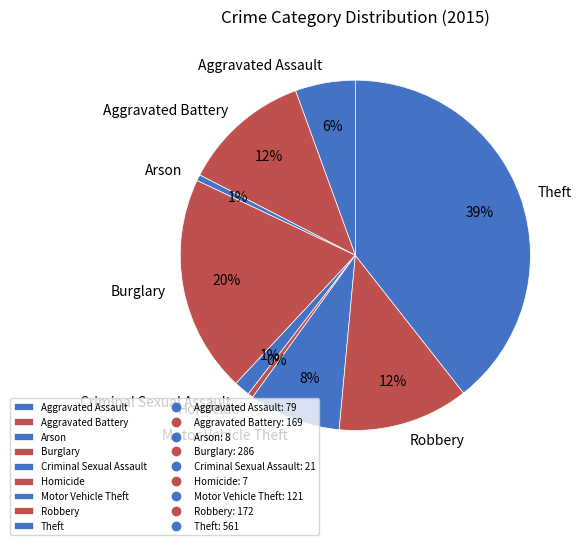

Does any single category account for the majority?

No